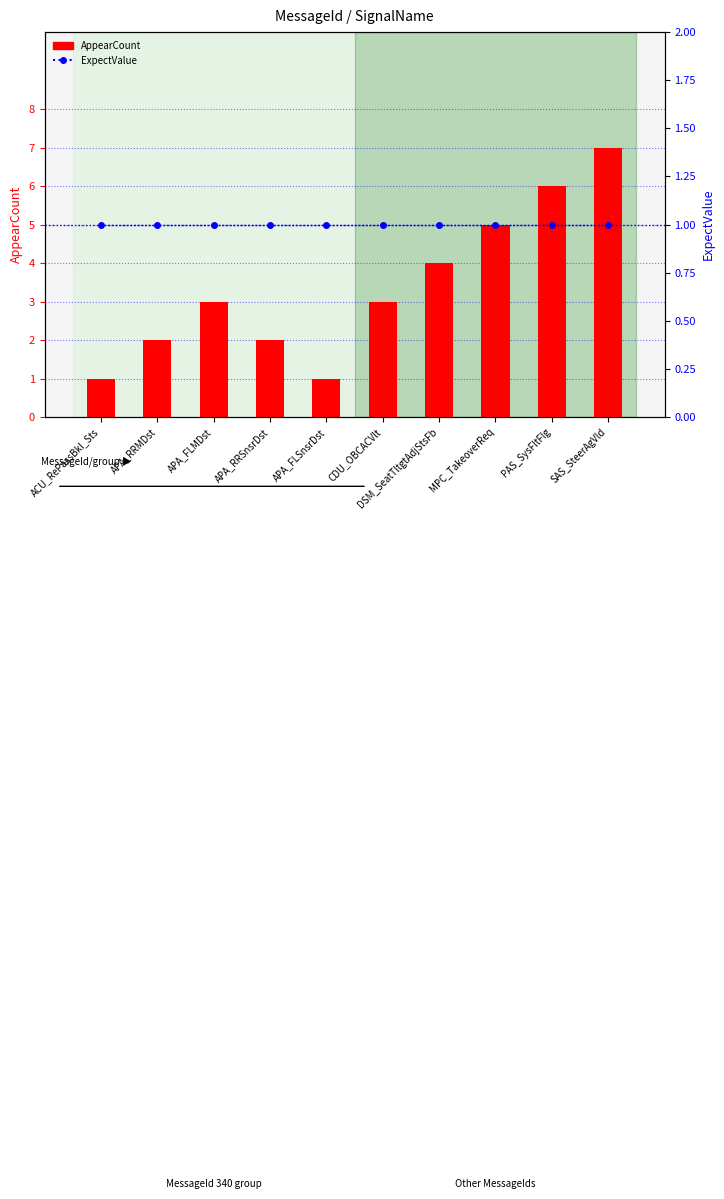

What are all the series names shown in the legend?

AppearCount, ExpectValue